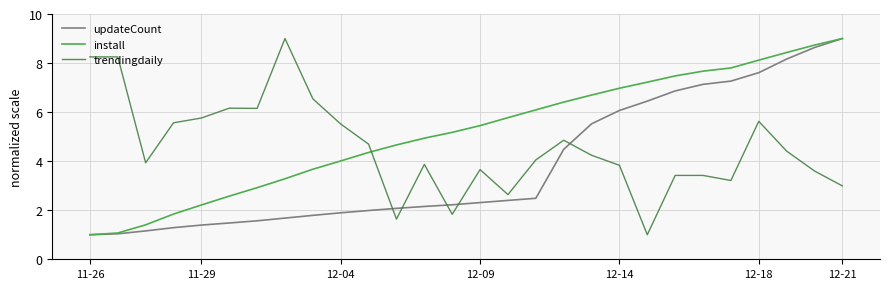

How many times do updateCount and trendingdaily cross each other?

5